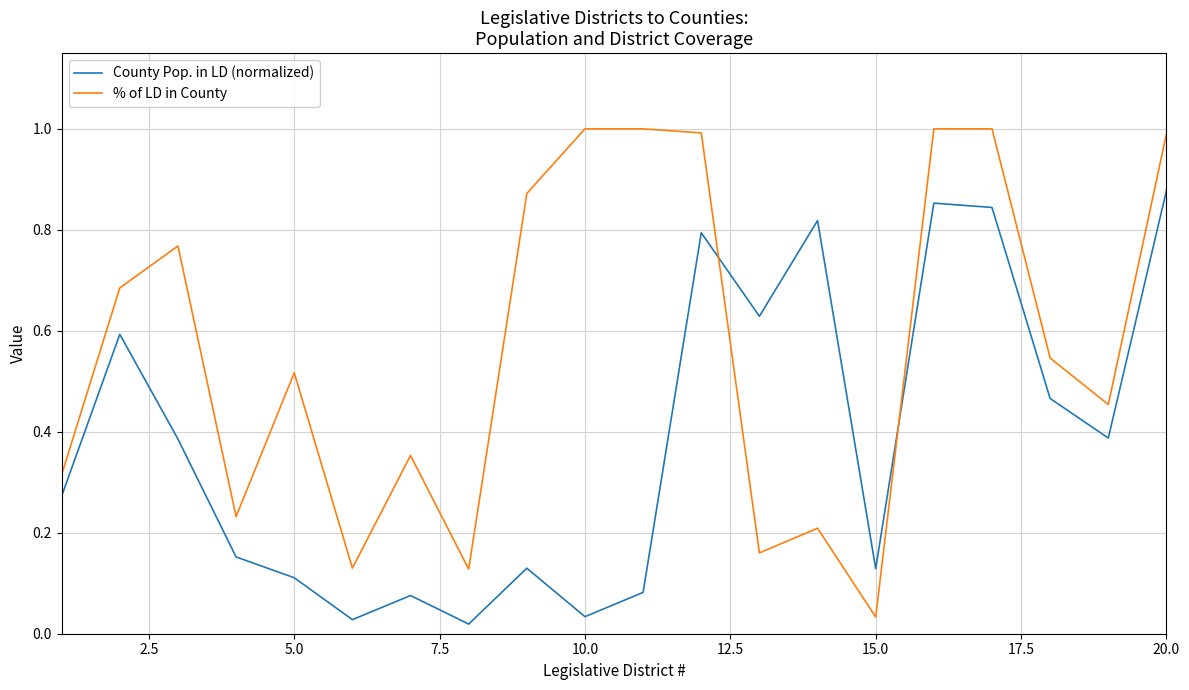

List the series in order of their peak value, lowest first.

County Pop. in LD (normalized), % of LD in County